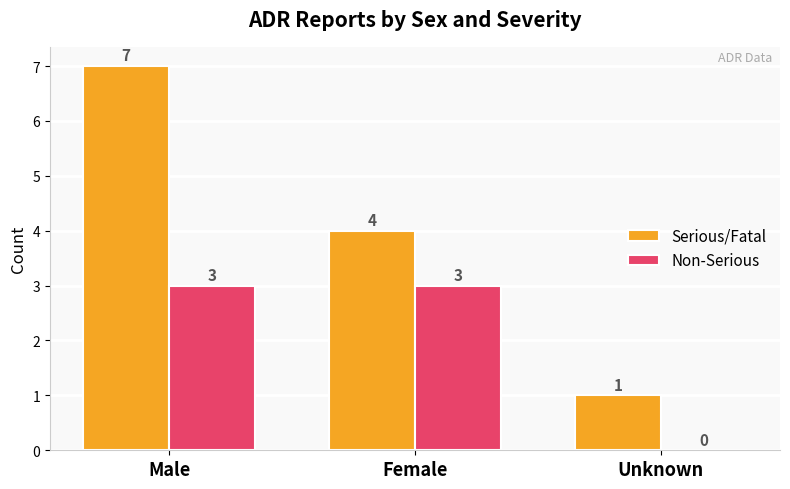

What is the difference between the Non-Serious values at Male and Unknown?

3